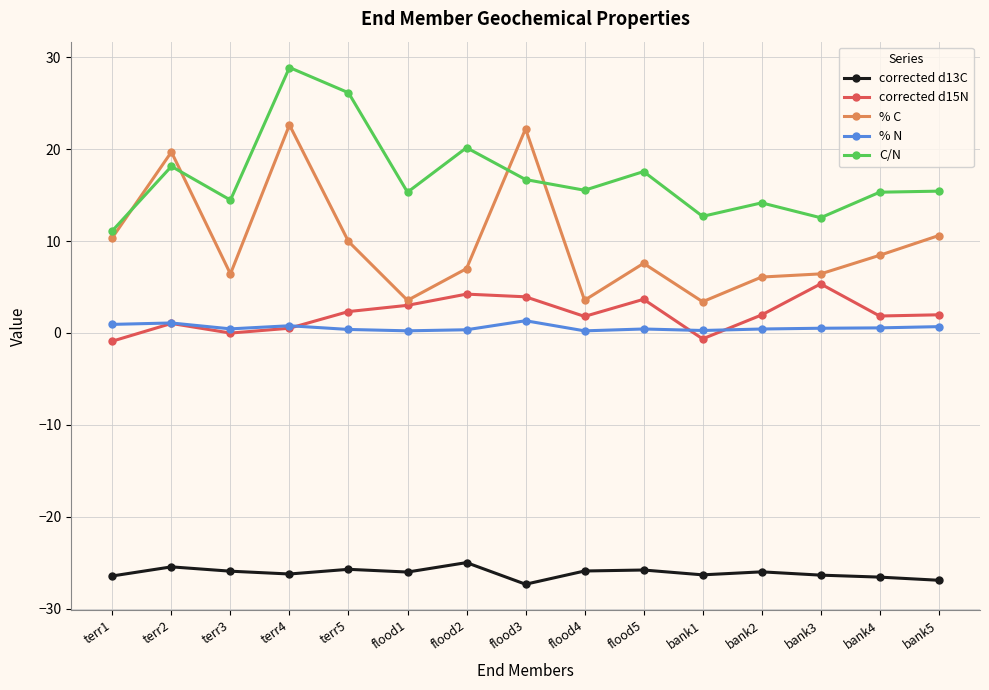

Which series has the widest spread of values?

% C